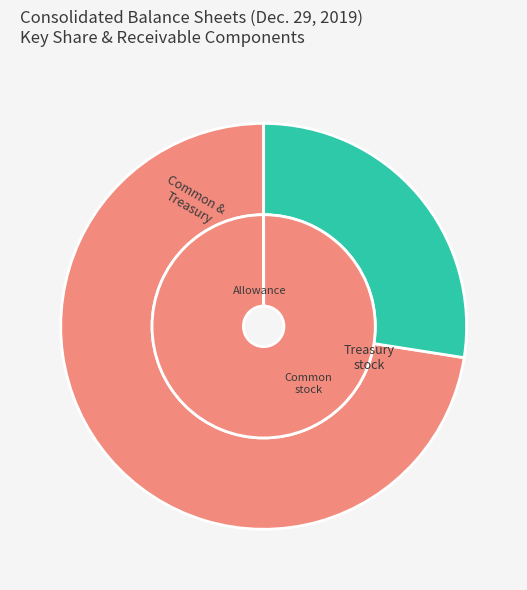

True or false: Common stock, shares issued accounts for 73% of the total.

True